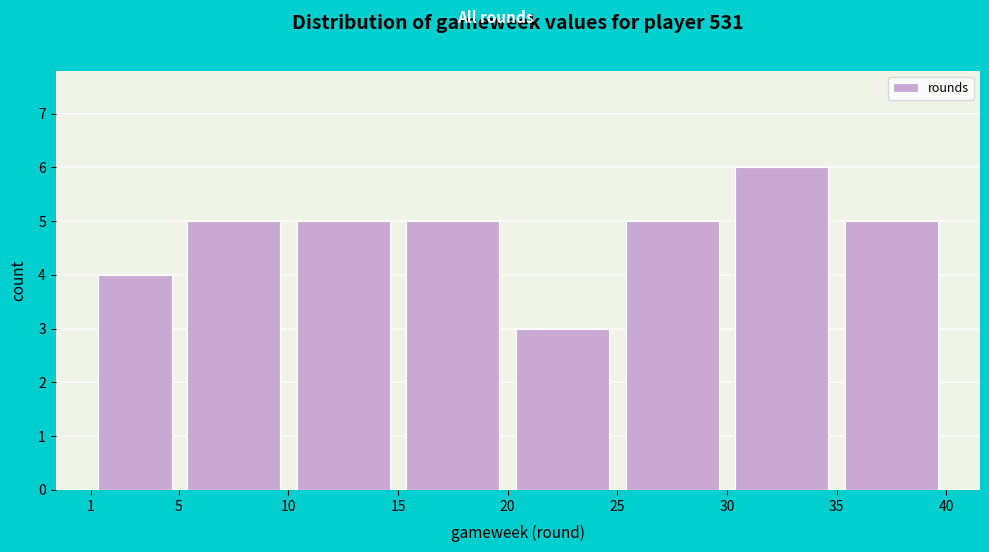

What is the height of the bar covering 15 to 20 on the x-axis? The values are not printed on the chart, so give them approximately, as read against the axis.

5